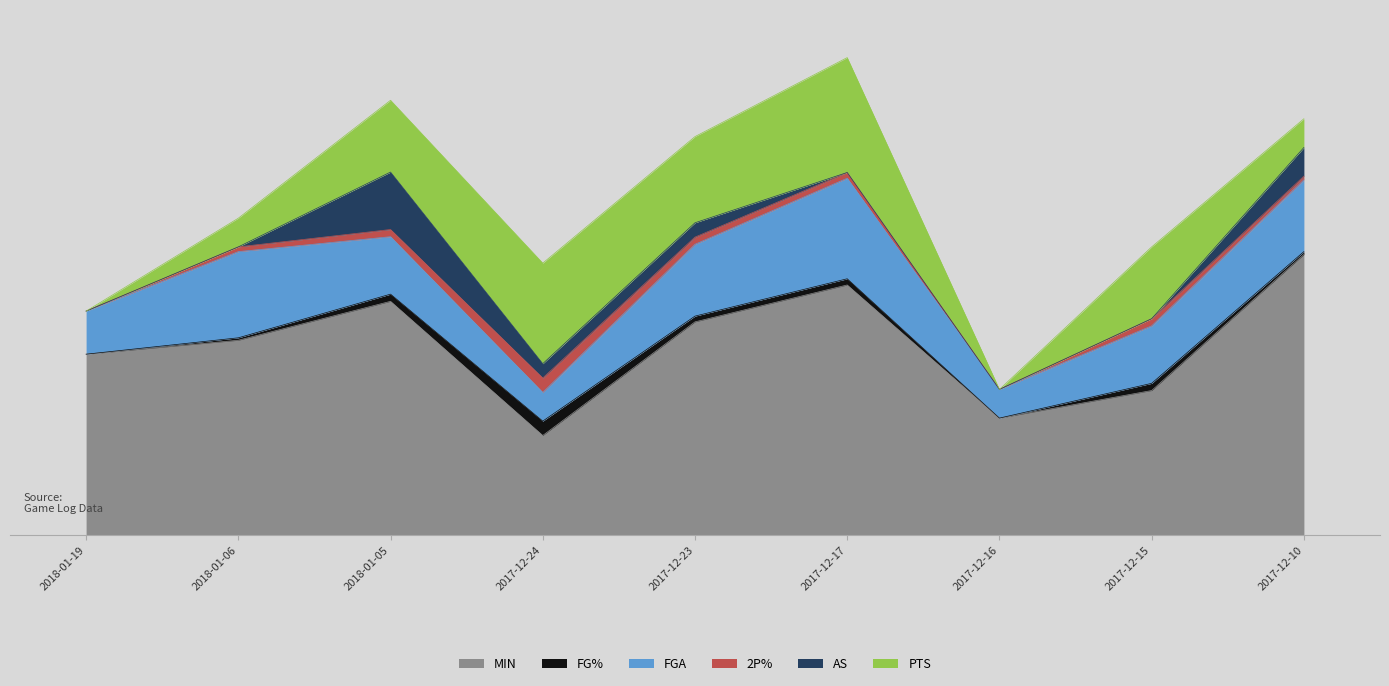

How many categories are shown in the chart?

9